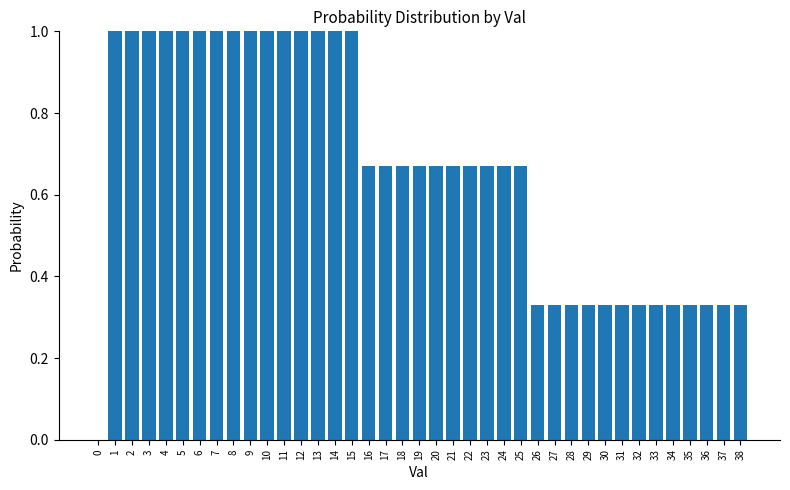

Is it true that the value at 11 is 0.7?

False